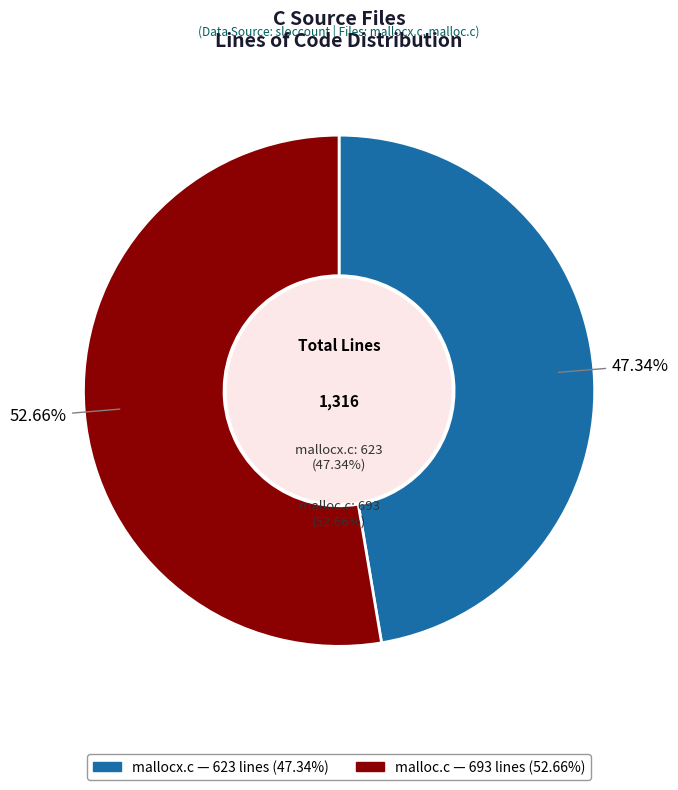

How many segments does this pie chart have?

2